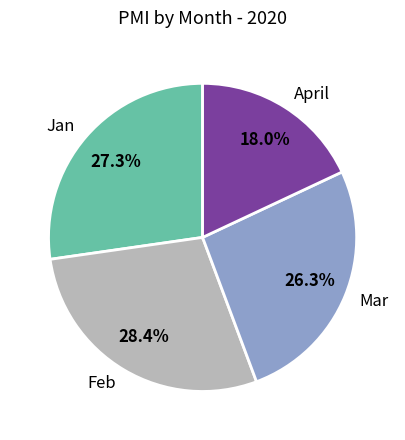

Between Jan and April, which is larger?

Jan